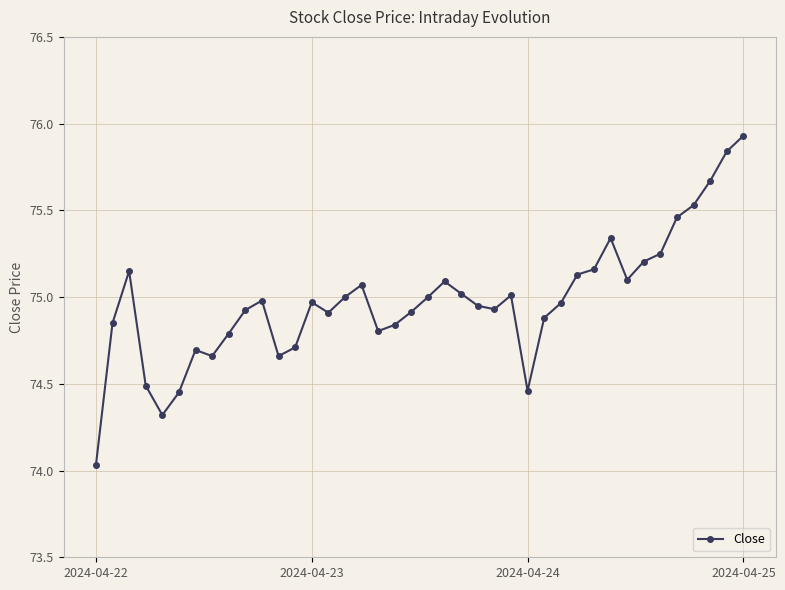

True or false: there are more than 2 points higher than both neighbors.

True